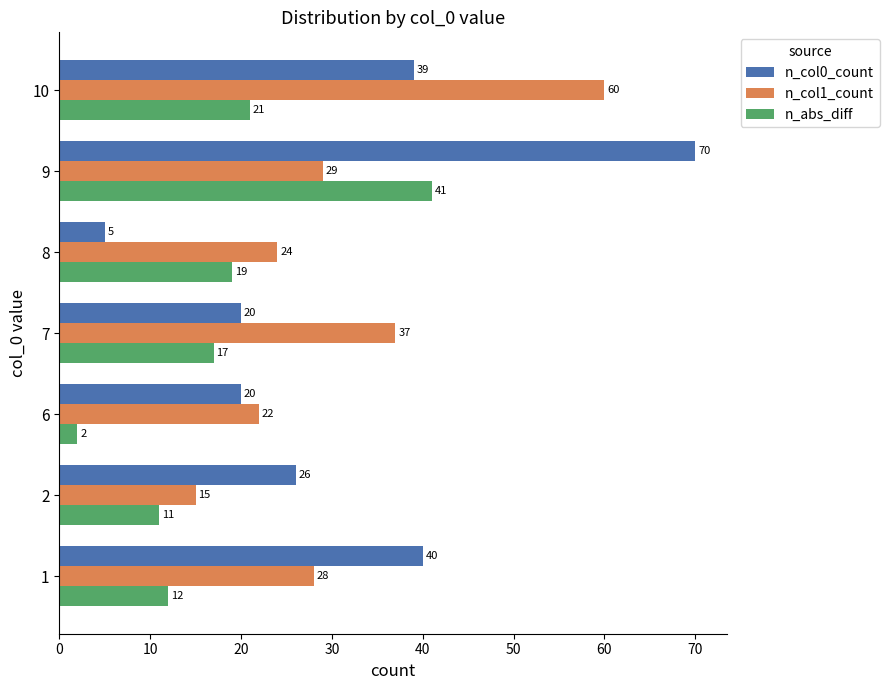

Between 6 and 8, which series saw the biggest shift?

n_abs_diff